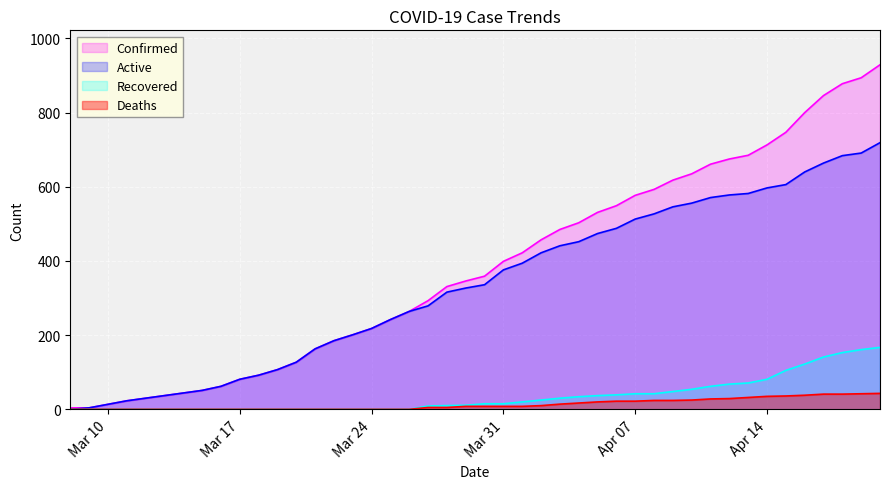

Reading right to left, transcribe all the data shown in this chart.

Confirmed: 929	894	878	846	800	747	713	685	675	661	635	618	593	577	549	531	503	485	457	422	399	359	346	331	293	264	242	218	201	185	163	127	107	92	81	62	51	23	4	4
Deaths: 43	42	41	41	38	36	35	32	29	28	25	24	24	22	22	20	17	14	10	8	8	8	8	5	5	0	0	0	0	0	0	0	0	0	0	0	0	0	0	0
Recovered: 167	161	153	141	122	105	81	71	68	62	54	48	42	42	39	37	34	30	25	20	15	15	11	10	9	0	0	0	0	0	0	0	0	0	0	0	0	0	0	0
Active: 719	691	684	664	640	606	597	582	578	571	556	546	527	513	488	474	452	441	422	394	376	336	327	316	279	264	242	218	201	185	163	127	107	92	81	62	51	23	4	0